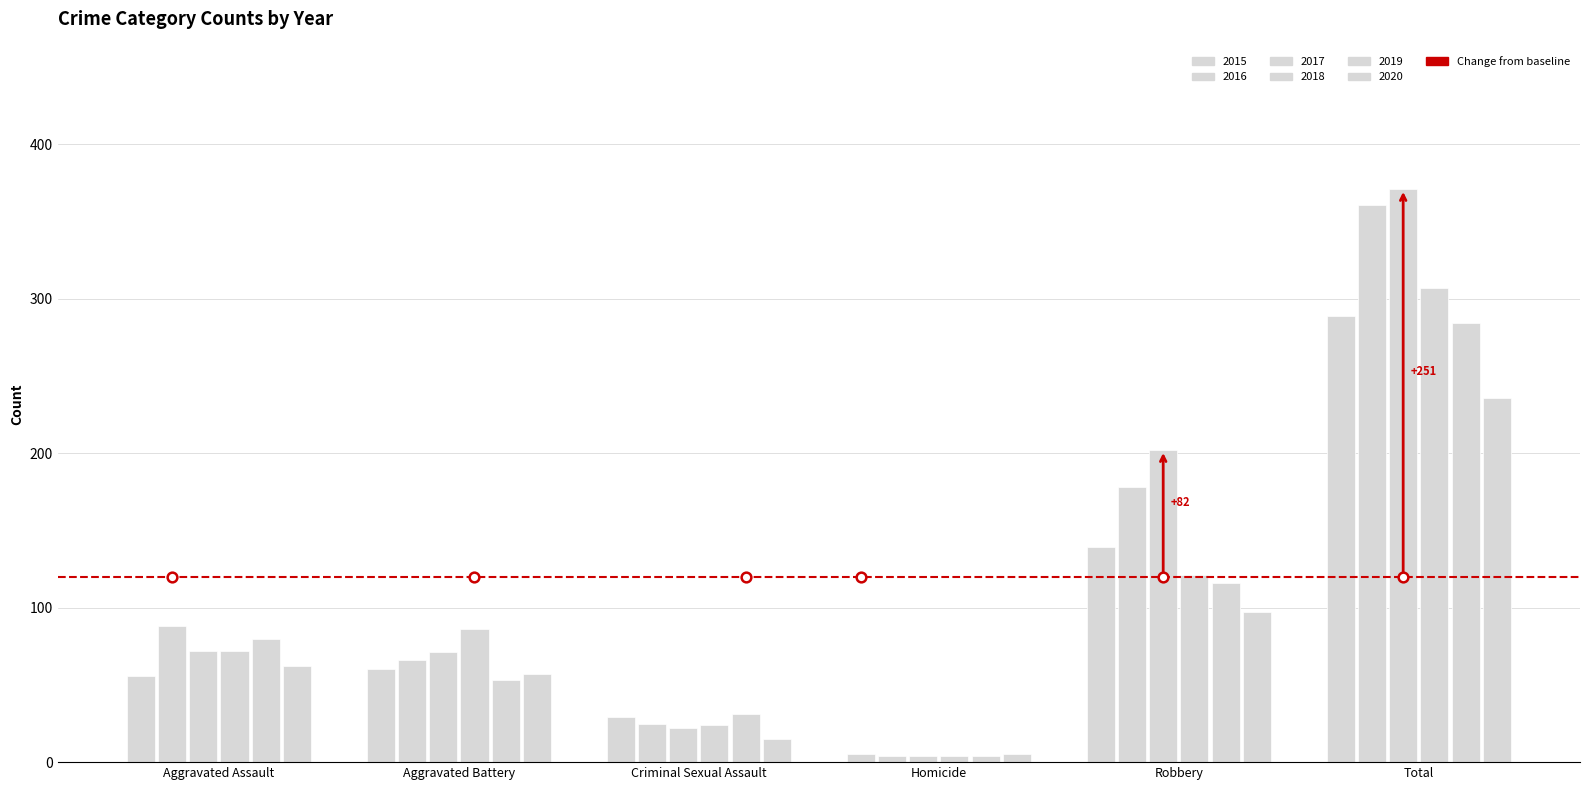

How many distinct data groups are displayed?

6